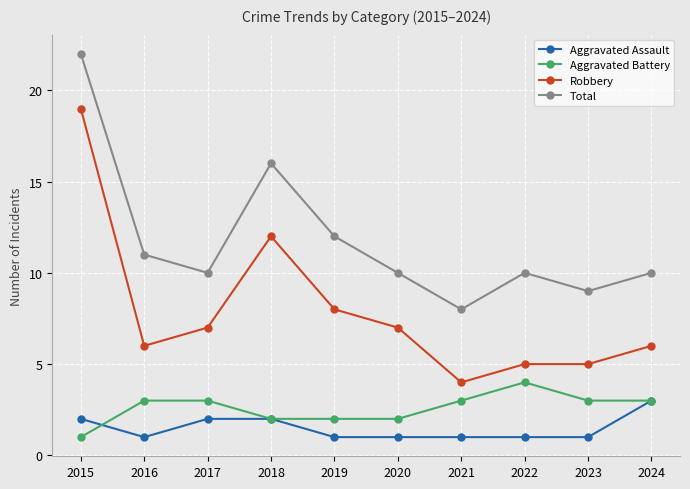

What is the greatest value displayed?

22